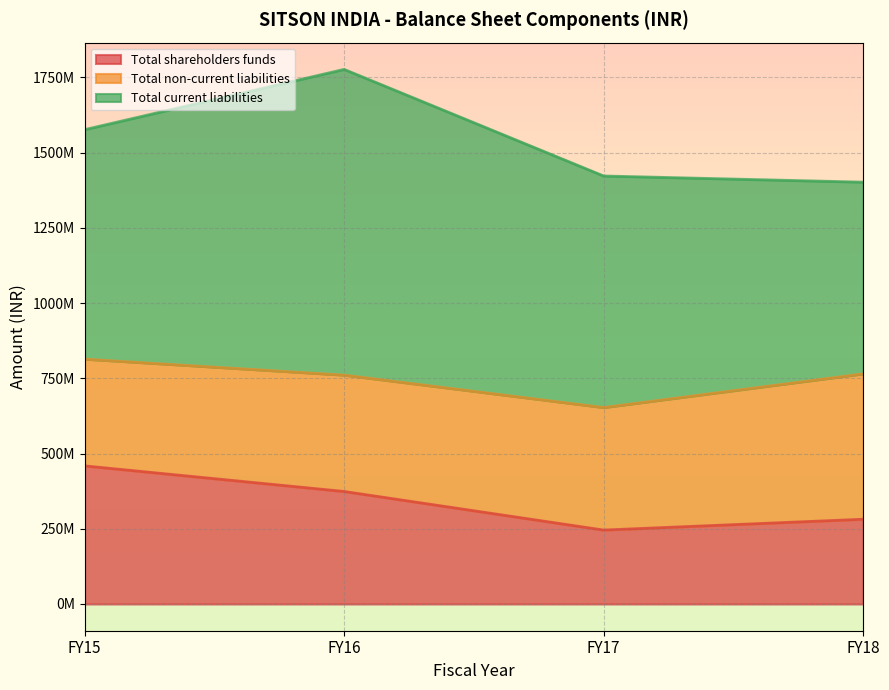

Reading left to right, extract all data points from this chart.

Total shareholders funds: 459056948.4	373986143.0	245741238.0	281695842.0
Total non-current liabilities: 354647704.0	386561742.0	407131890.0	483045677.0
Total current liabilities: 762593066.4	1016057202.0	769481892.0	637084449.0